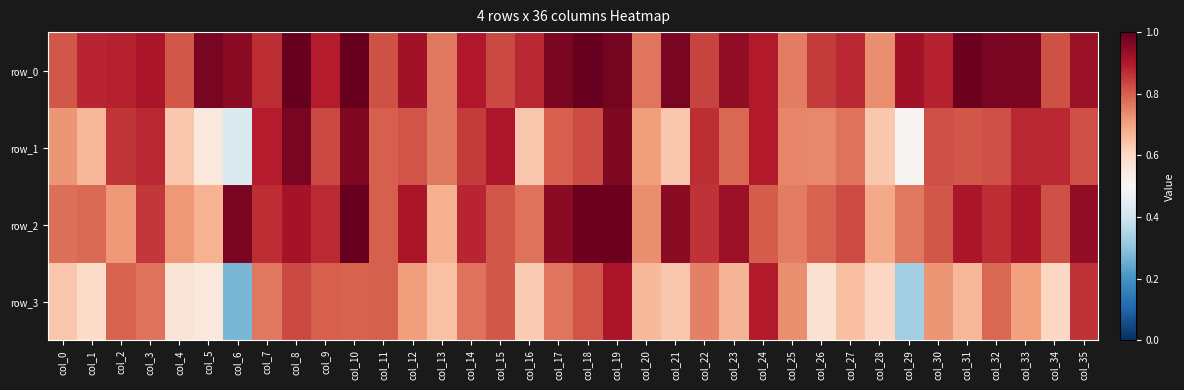

Rank the categories by row_0 value from highest to lowest.

col_8, col_10, col_18, col_31, col_19, col_21, col_32, col_5, col_17, col_33, col_6, col_23, col_35, col_12, col_29, col_3, col_14, col_24, col_9, col_30, col_2, col_1, col_27, col_16, col_7, col_26, col_22, col_15, col_11, col_34, col_4, col_0, col_20, col_13, col_25, col_28